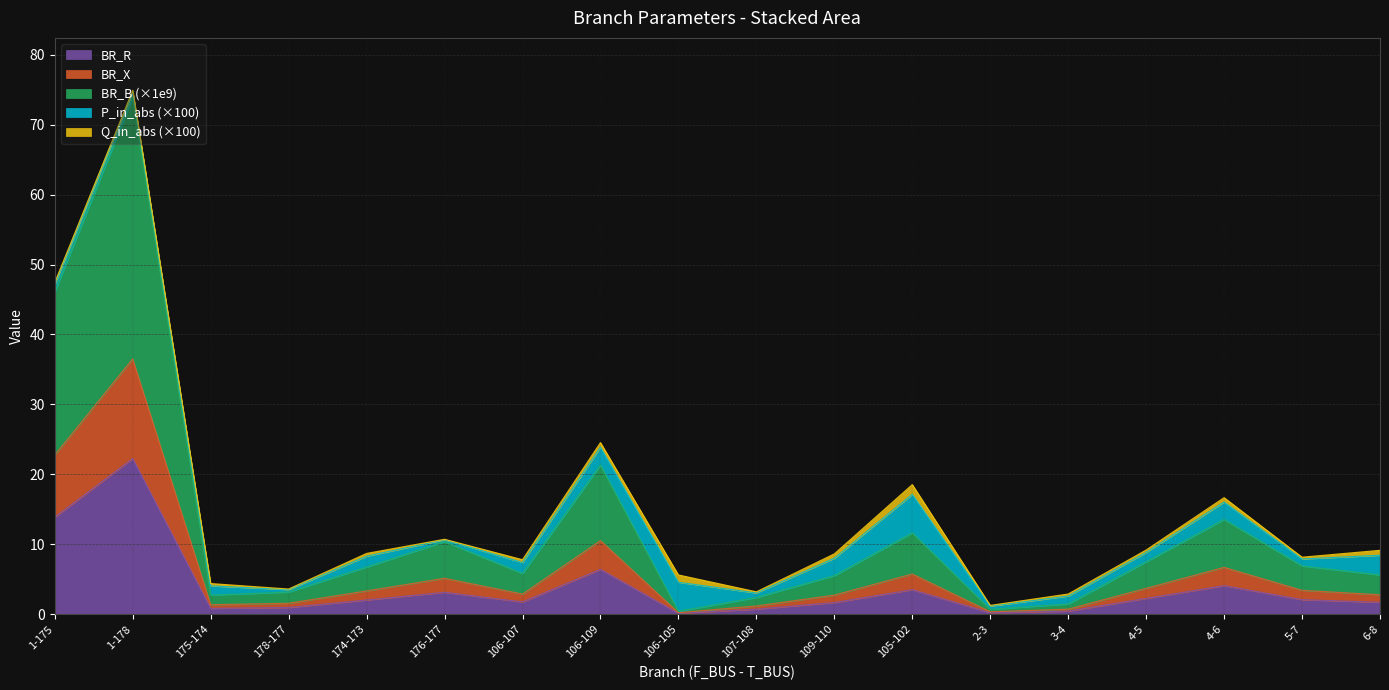

Between 178-177 and 106-107, which is larger?

106-107